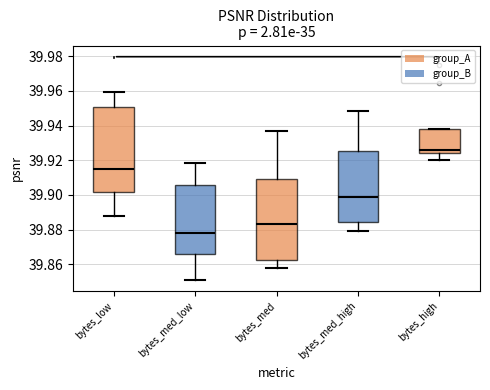

Reading left to right, transcribe this box plot: for each box, give where its median line is, the range the box spans, and where its two whiskers end, as read against the y-axis. The values are not printed on the chart, so give them approximately, as read against the axis.

bytes_low: median 39.916, box 39.902 to 39.950, whiskers 39.888 to 39.960
bytes_med_low: median 39.878, box 39.866 to 39.906, whiskers 39.852 to 39.918
bytes_med: median 39.884, box 39.862 to 39.910, whiskers 39.858 to 39.936
bytes_med_high: median 39.900, box 39.884 to 39.926, whiskers 39.880 to 39.948
bytes_high: median 39.926, box 39.924 to 39.938, whiskers 39.920 to 39.938